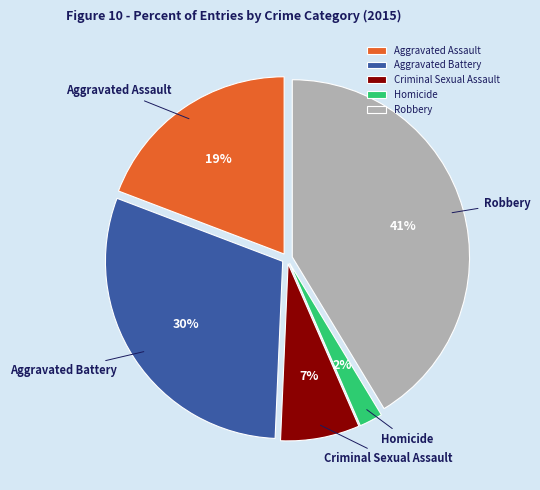

Rank the categories by value from highest to lowest.

Robbery, Aggravated Battery, Aggravated Assault, Criminal Sexual Assault, Homicide